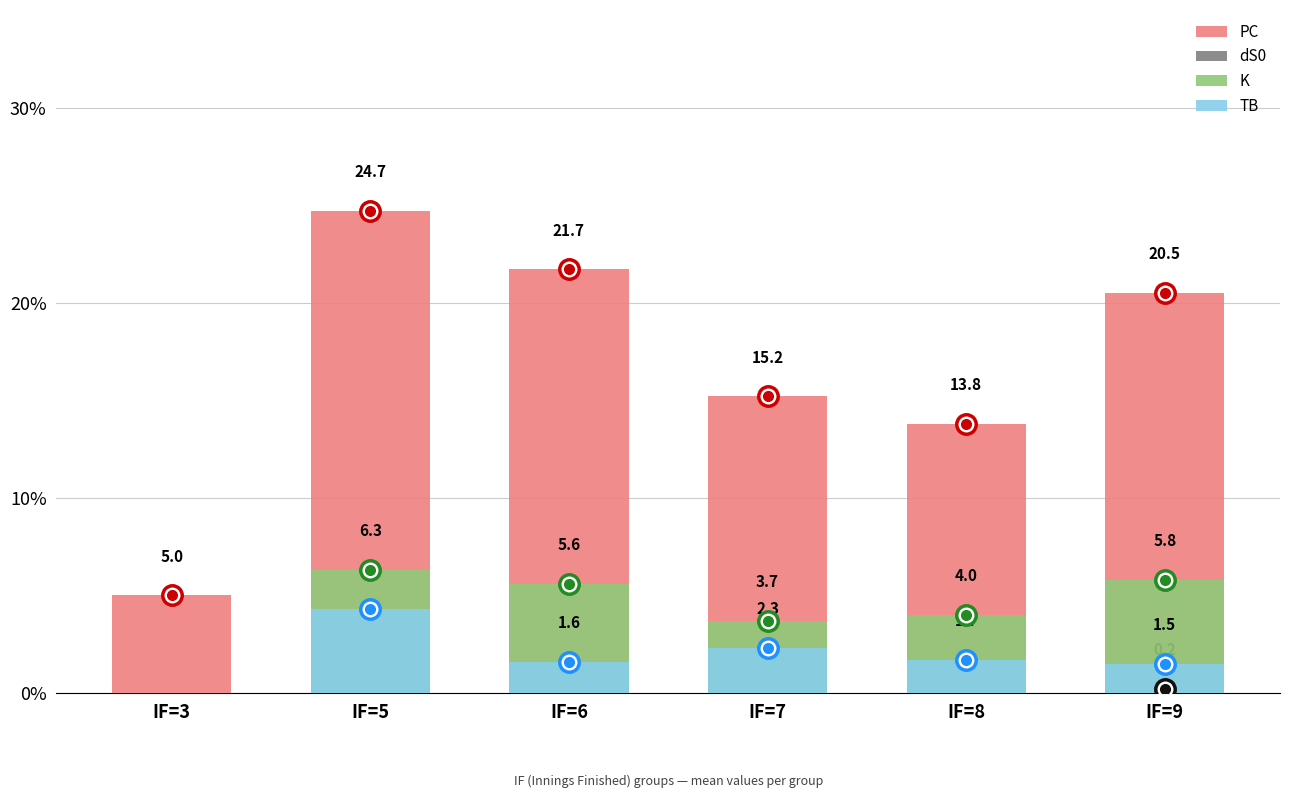

What is the sum of all TB values?

11.4